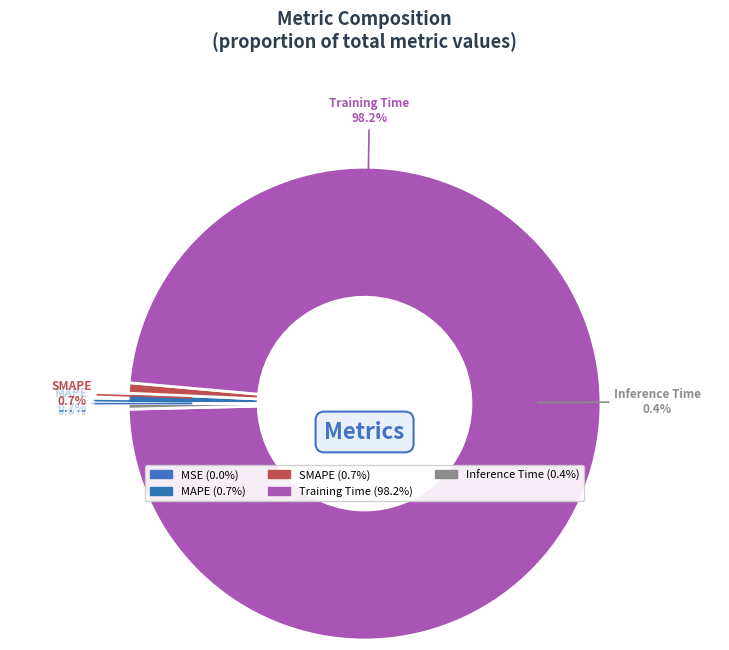

Is it true that SMAPE is 1% of the pie?

True